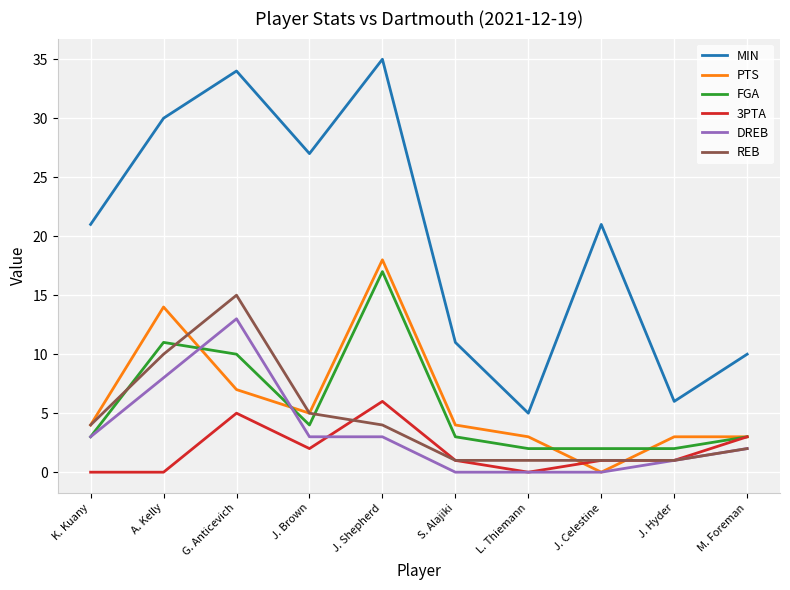

Which category has the highest value in the PTS series?

J. Shepherd